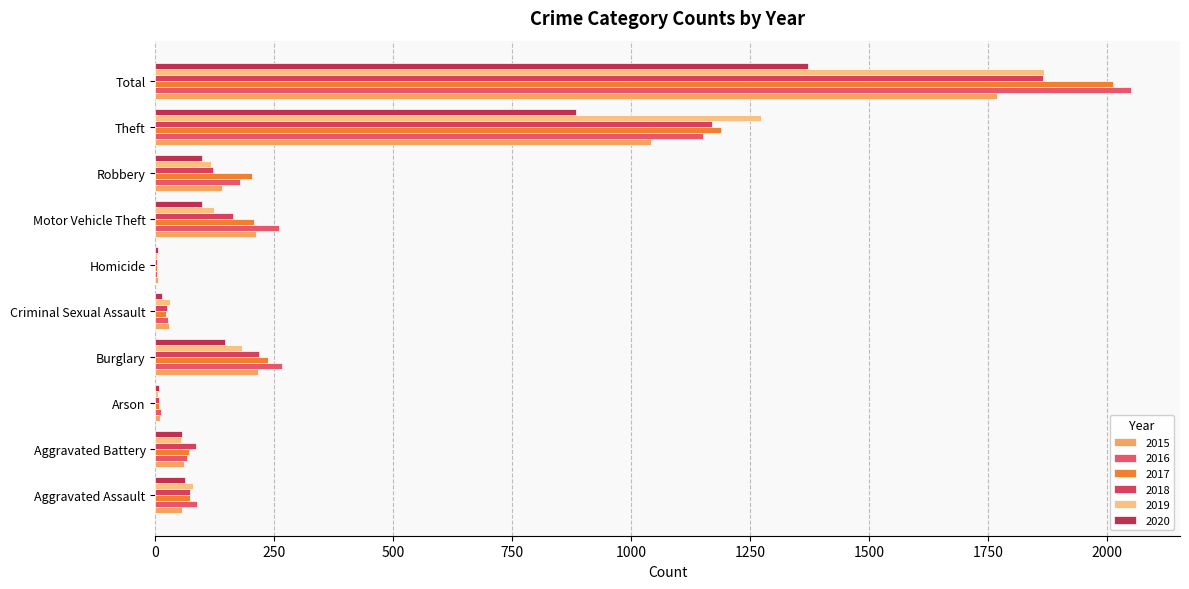

Count the number of data series in this chart.

6